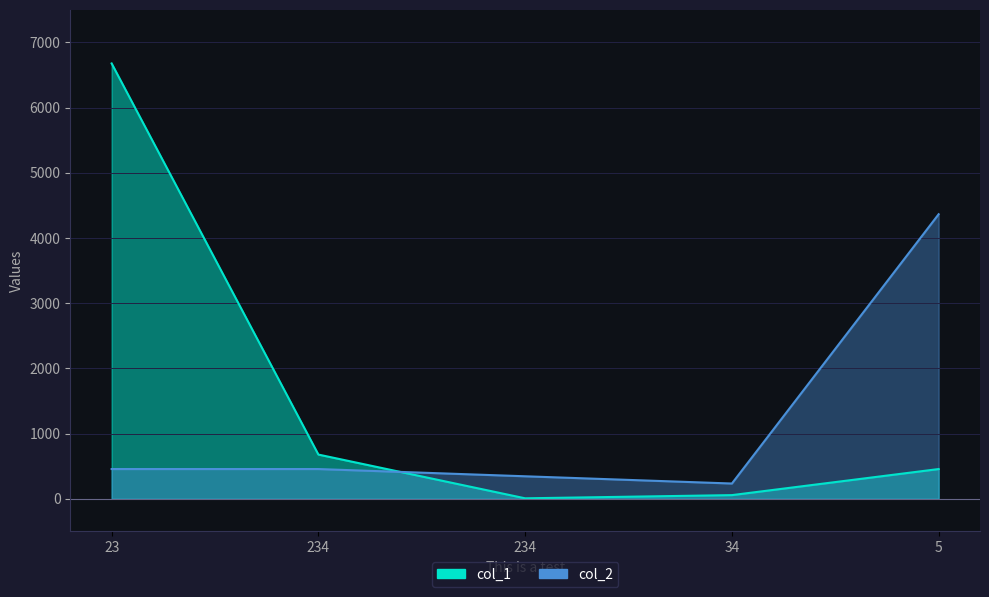

After their last crossing, which series has the higher values: col_2 or col_1?

col_2